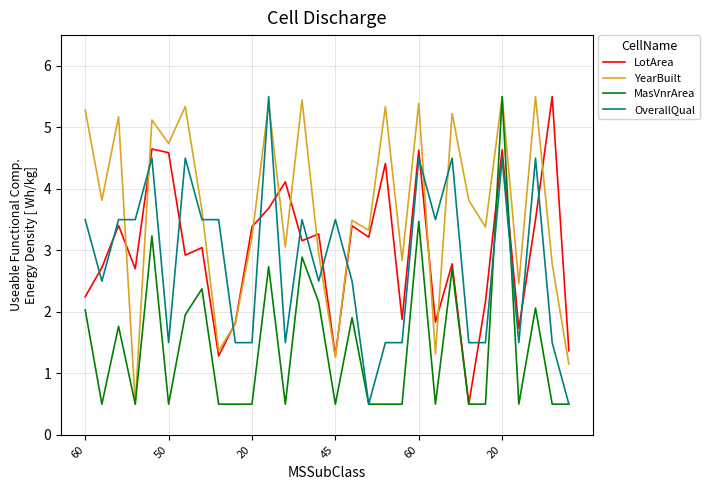

Which series has the largest total across all categories?

YearBuilt